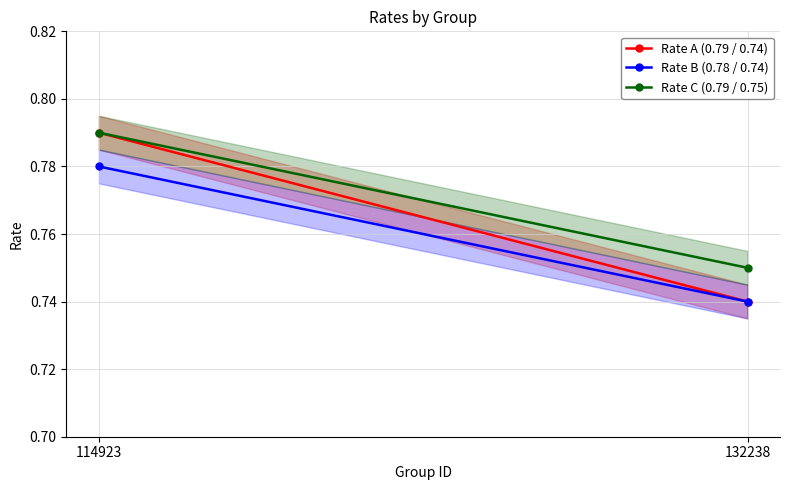

What are all the series names shown in the legend?

Rate A (0.79 / 0.74), Rate B (0.78 / 0.74), Rate C (0.79 / 0.75)